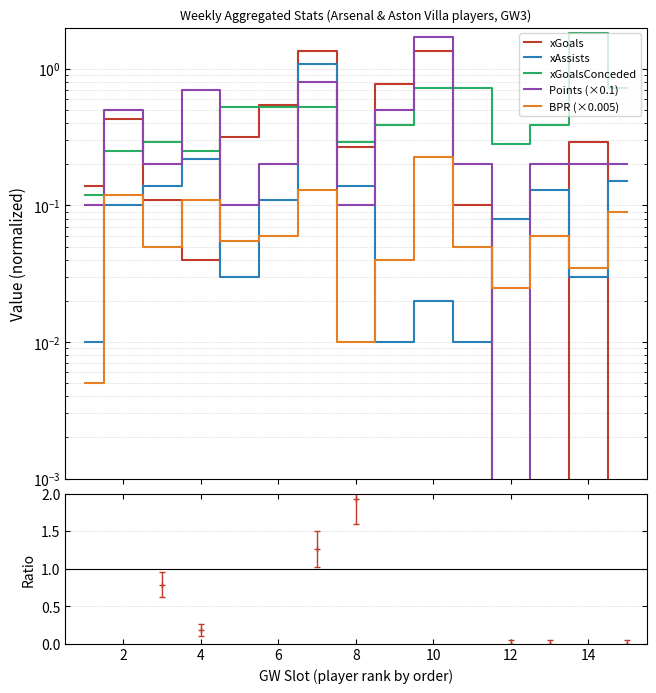

True or false: xGoals and Points (×0.1) intersect in this chart.

True